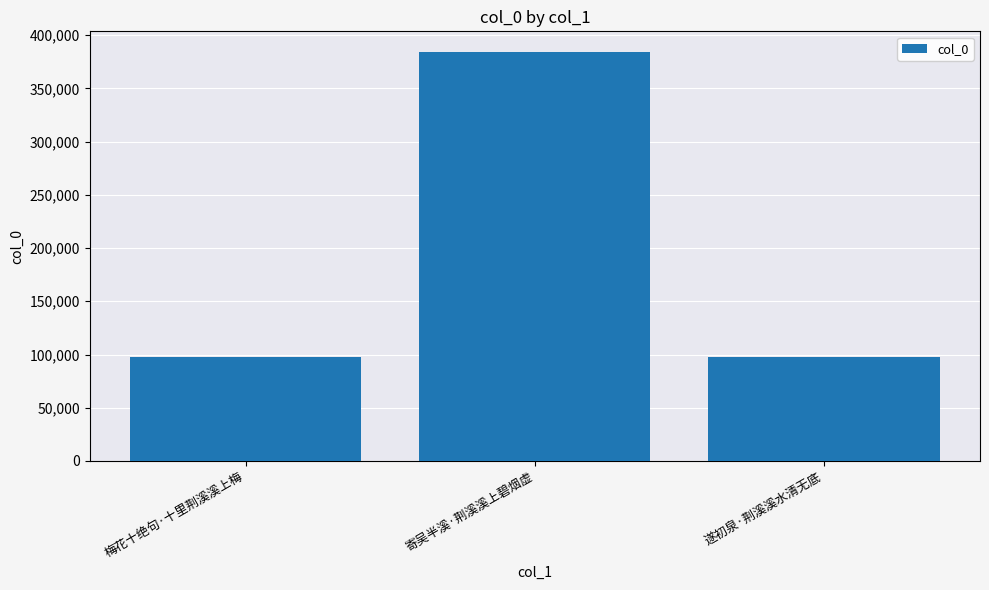

What is the approximate value at 遂初泉·荆溪溪水清无底?

97883